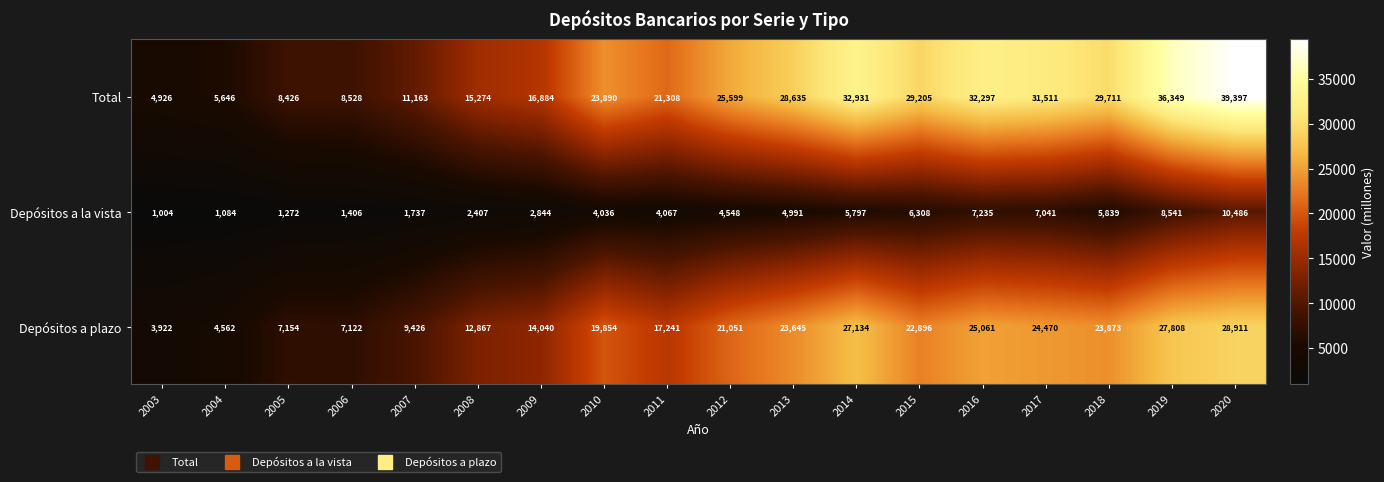

True or false: Depósitos a la vista has a value of 5839 at 2018.

True